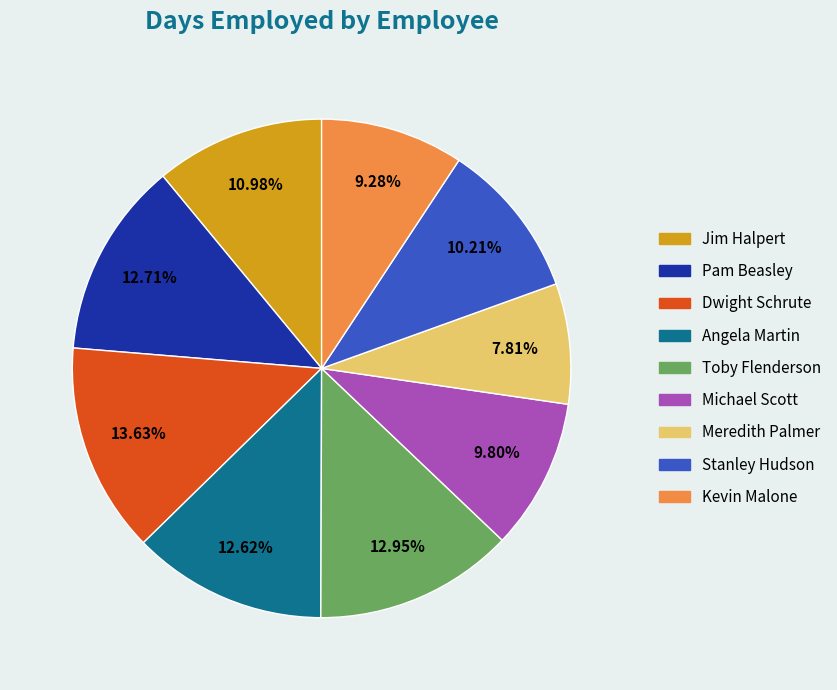

Between Pam Beasley and Dwight Schrute, which is larger?

Dwight Schrute